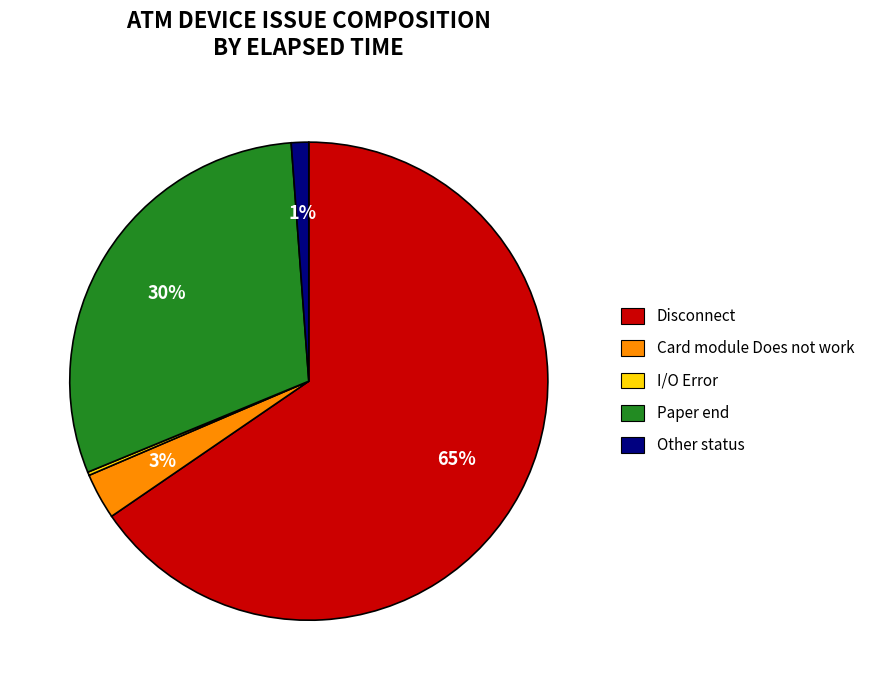

To the nearest percent, what is the combined percentage of Other status and Card module Does not work?

4%